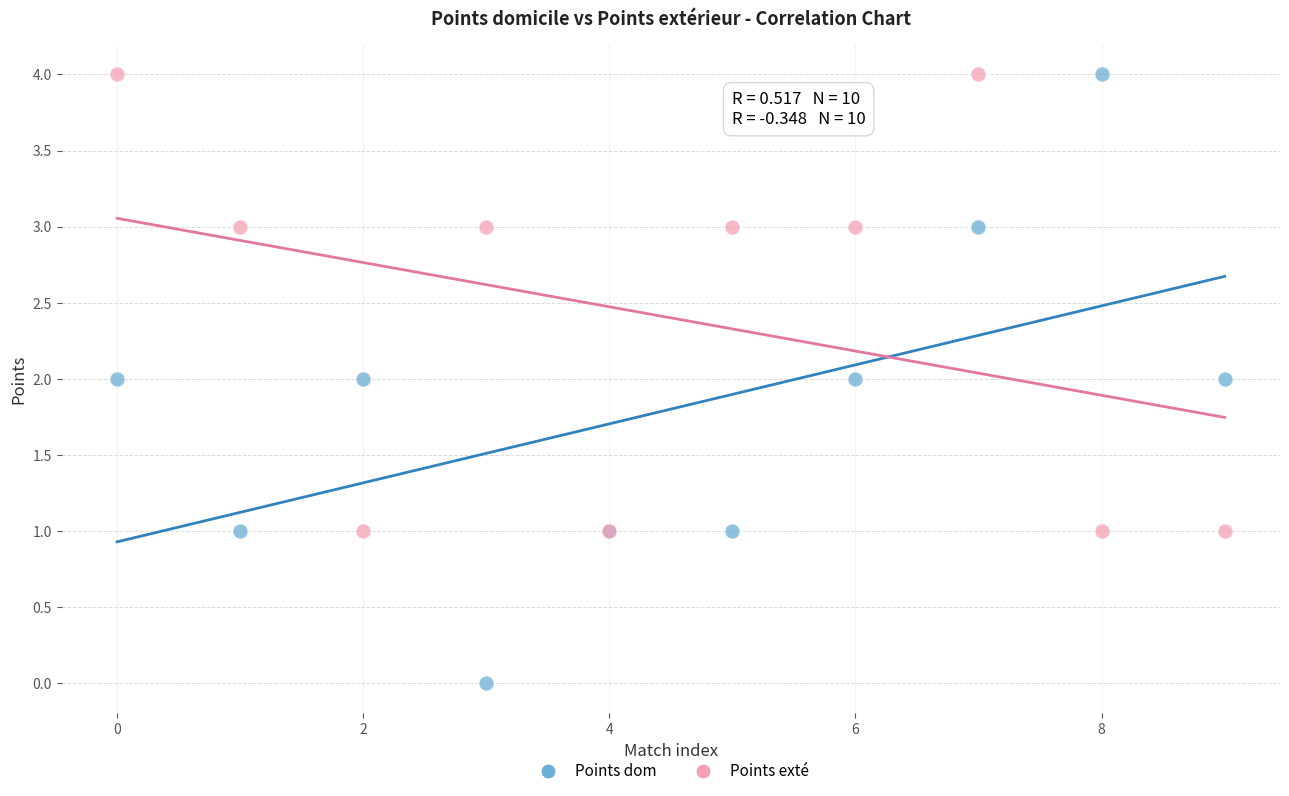

Which series has the largest Y range (max minus min)?

Points dom